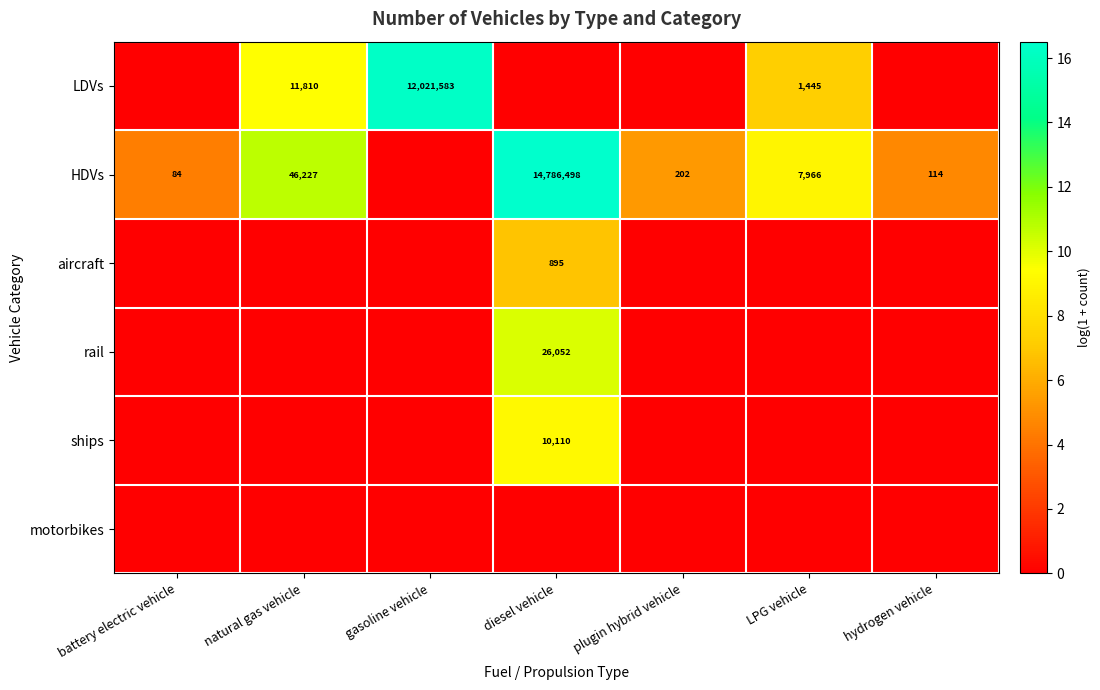

The value of HDVs at hydrogen vehicle is 167. True or false?

False